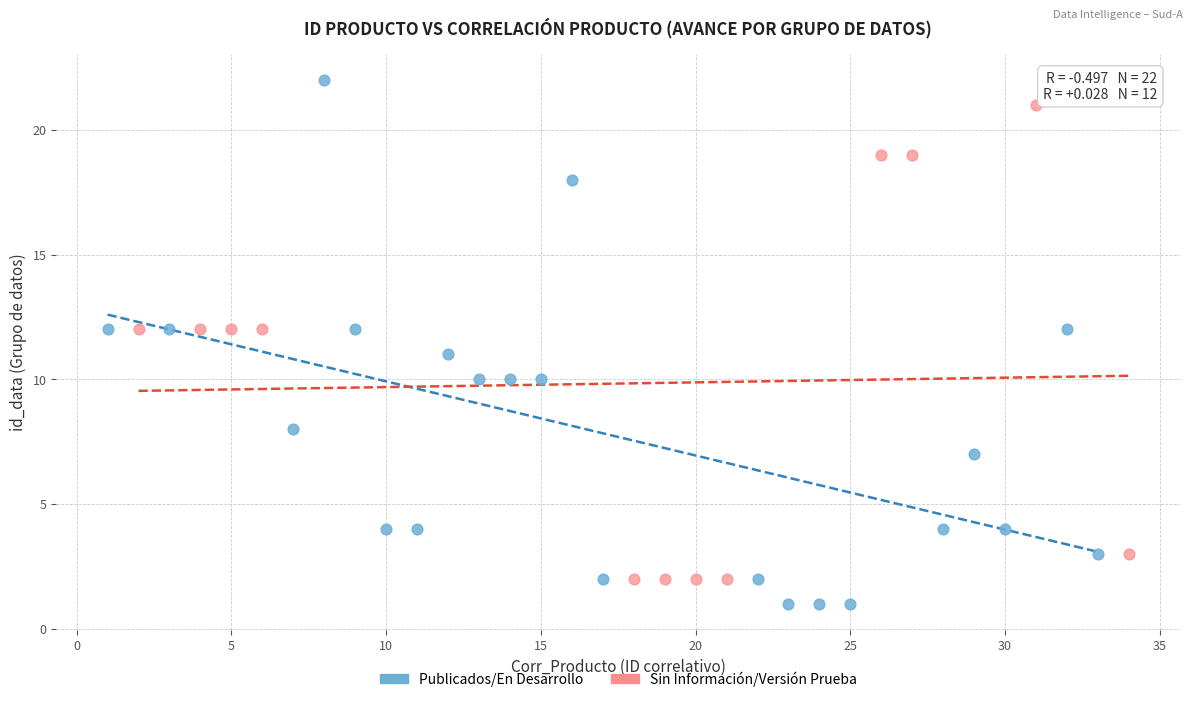

Which series has the largest Y range (max minus min)?

Publicados/En Desarrollo